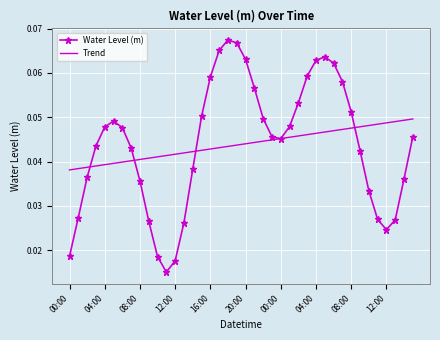

Which series ends up on top after the final intersection of Trend and Water Level (m)?

Trend